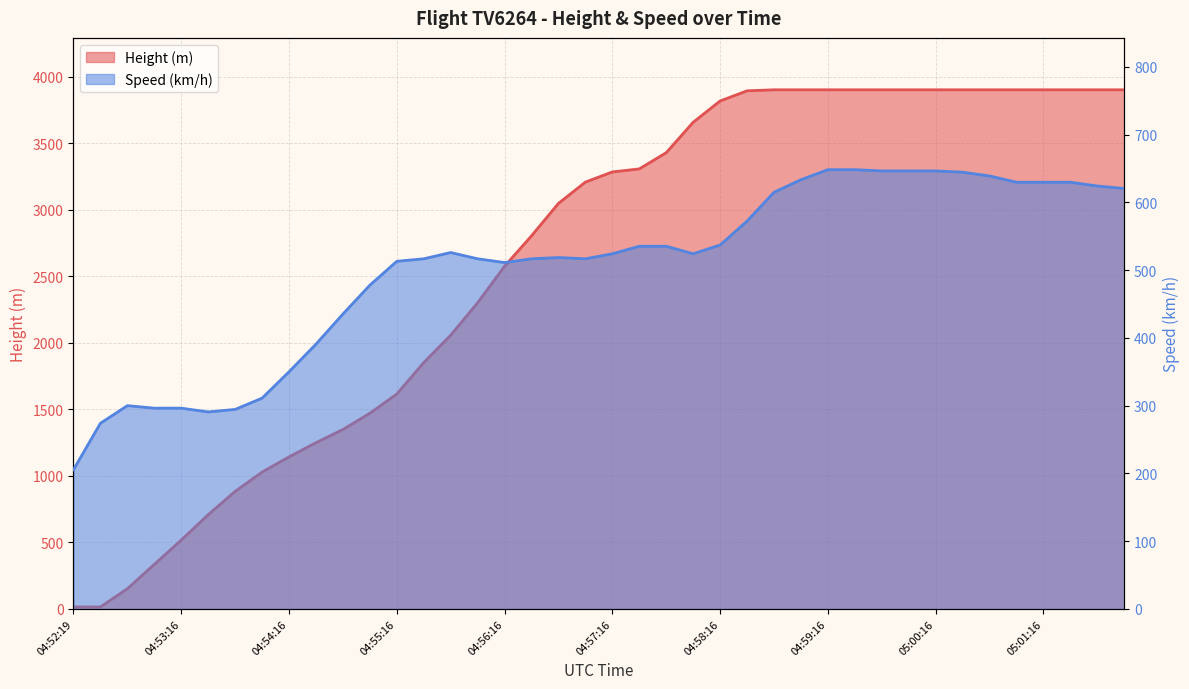

What position from the left is 04:58:01?

24